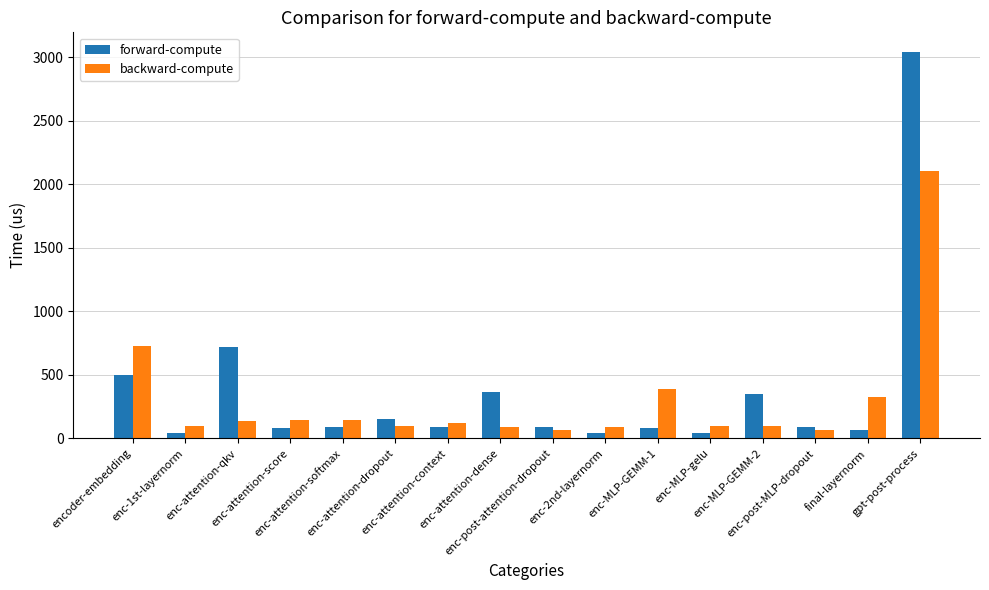

What is the difference between the second highest and minimum values in the forward-compute series?

679.9